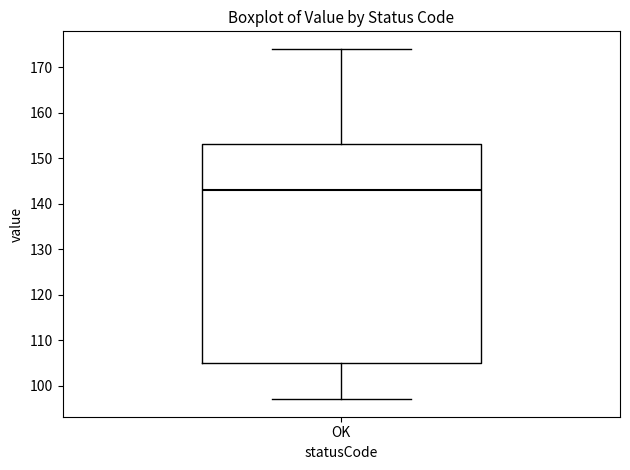

Read this box plot against the y-axis: the position of the median line, the range covered by the box, and the ends of both whiskers. The values are not printed on the chart, so give them approximately, as read against the axis.

median 143, box 105 to 153, whiskers 97 to 174